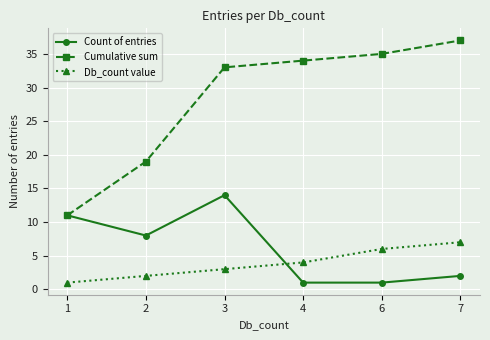

Reading right to left, transcribe all the data shown in this chart.

Count of entries: 7=2	6=1	4=1	3=14	2=8	1=11
Cumulative sum: 7=37	6=35	4=34	3=33	2=19	1=11
Db_count value: 7=7	6=6	4=4	3=3	2=2	1=1